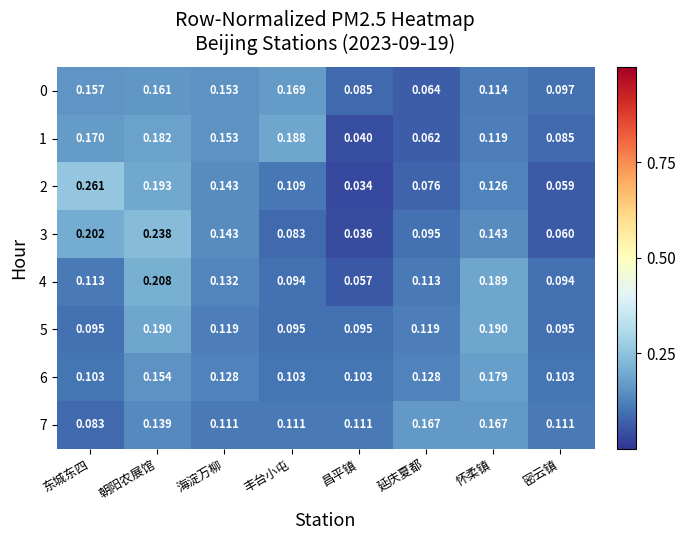

At which label does 7 reach its minimum?

东城东四